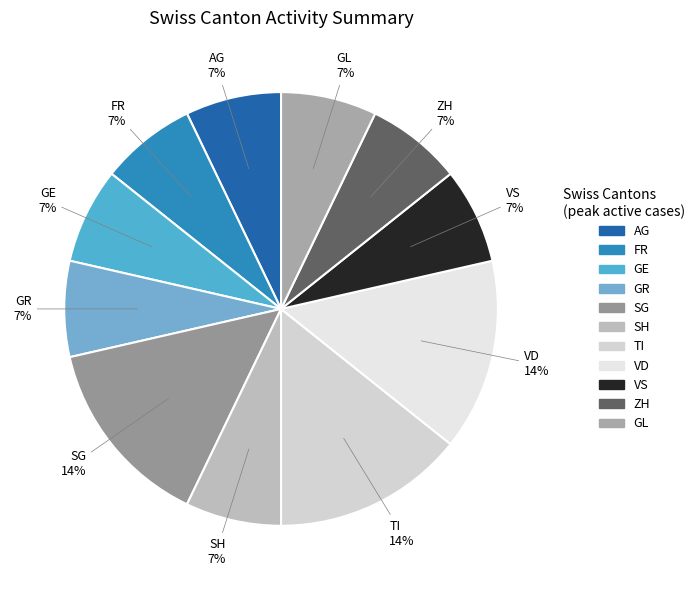

How many slices are in this pie chart?

11